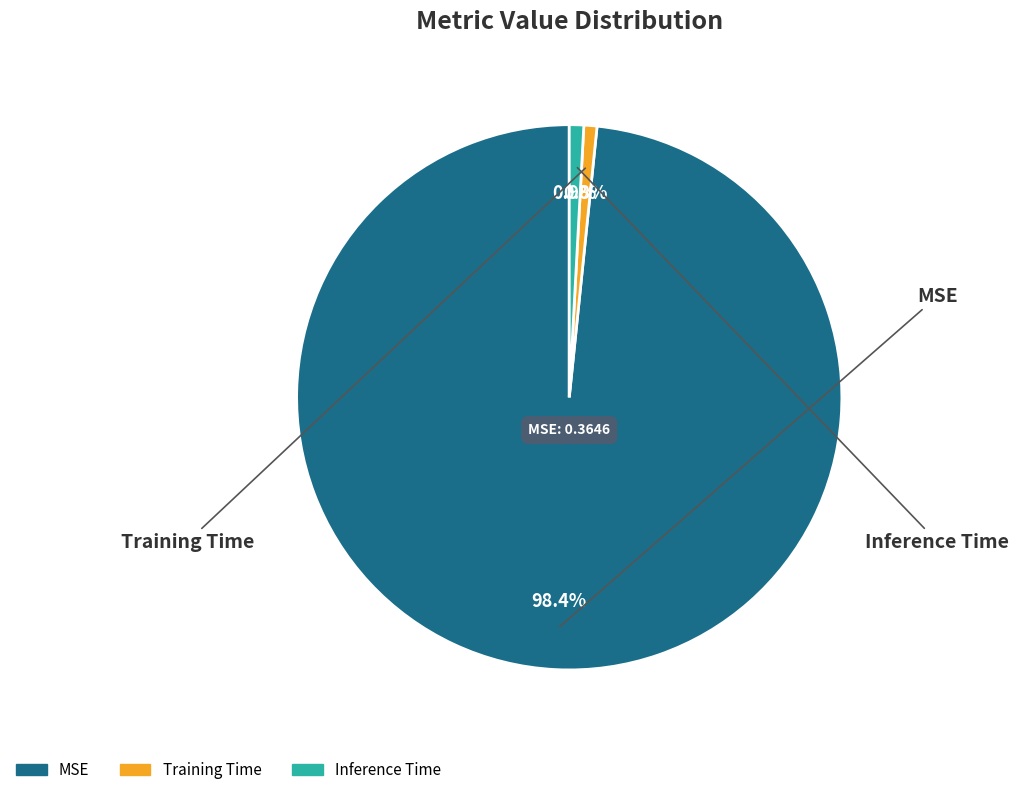

How many slices are in this pie chart?

3